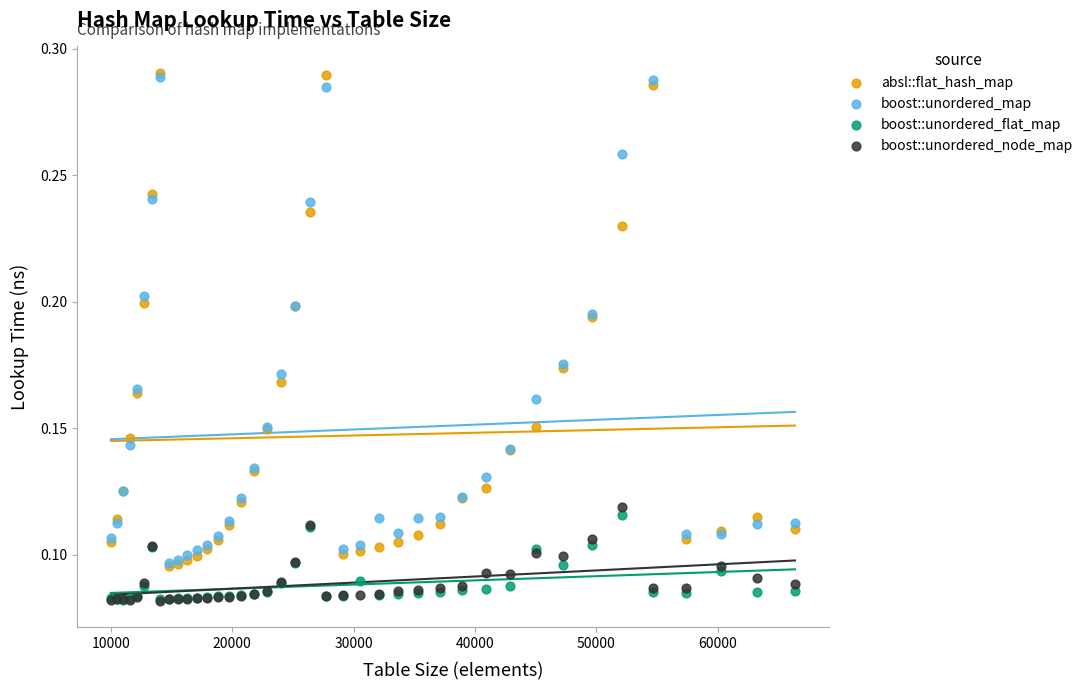

Which series has the largest Y range (max minus min)?

absl::flat_hash_map